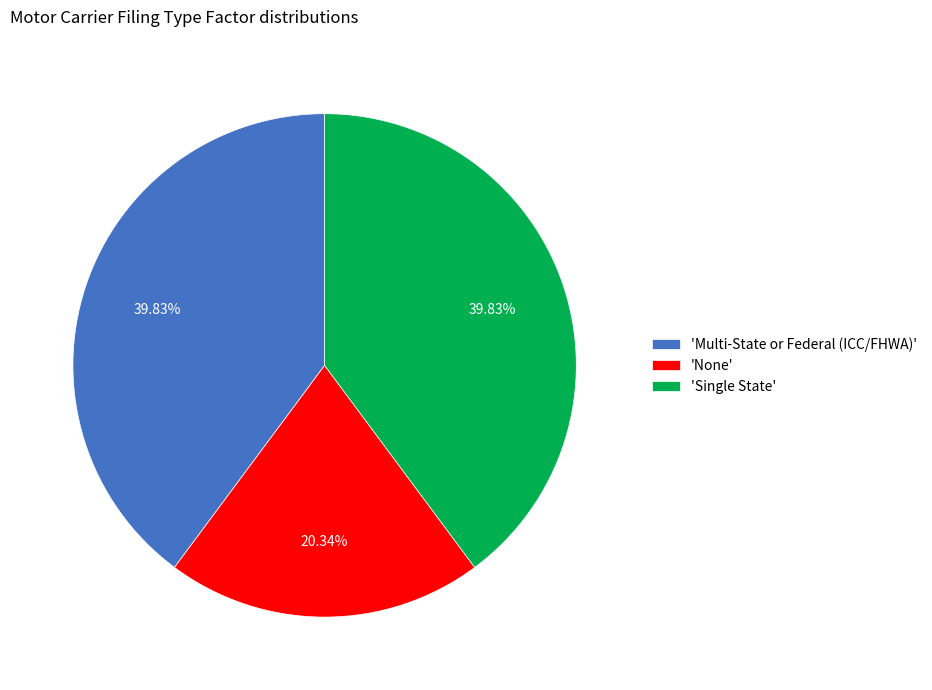

To the nearest percent, what is the difference between the largest and smallest slice percentages?

19%